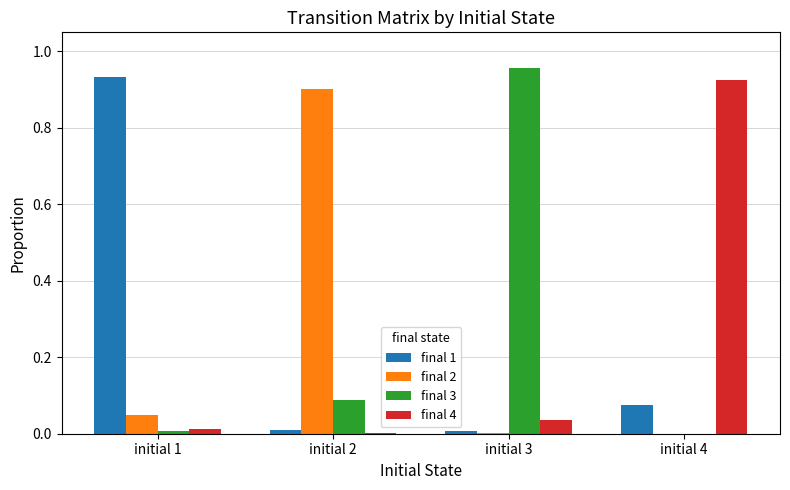

Is the value of final 3 at initial 2 greater than the value of final 2 at initial 1?

Yes